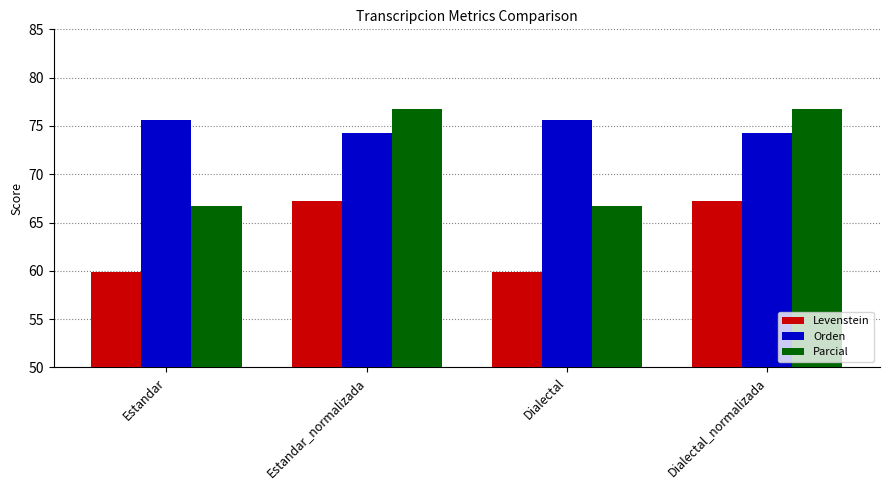

What is the difference between the maximum and minimum values in the Levenstein series?

7.3